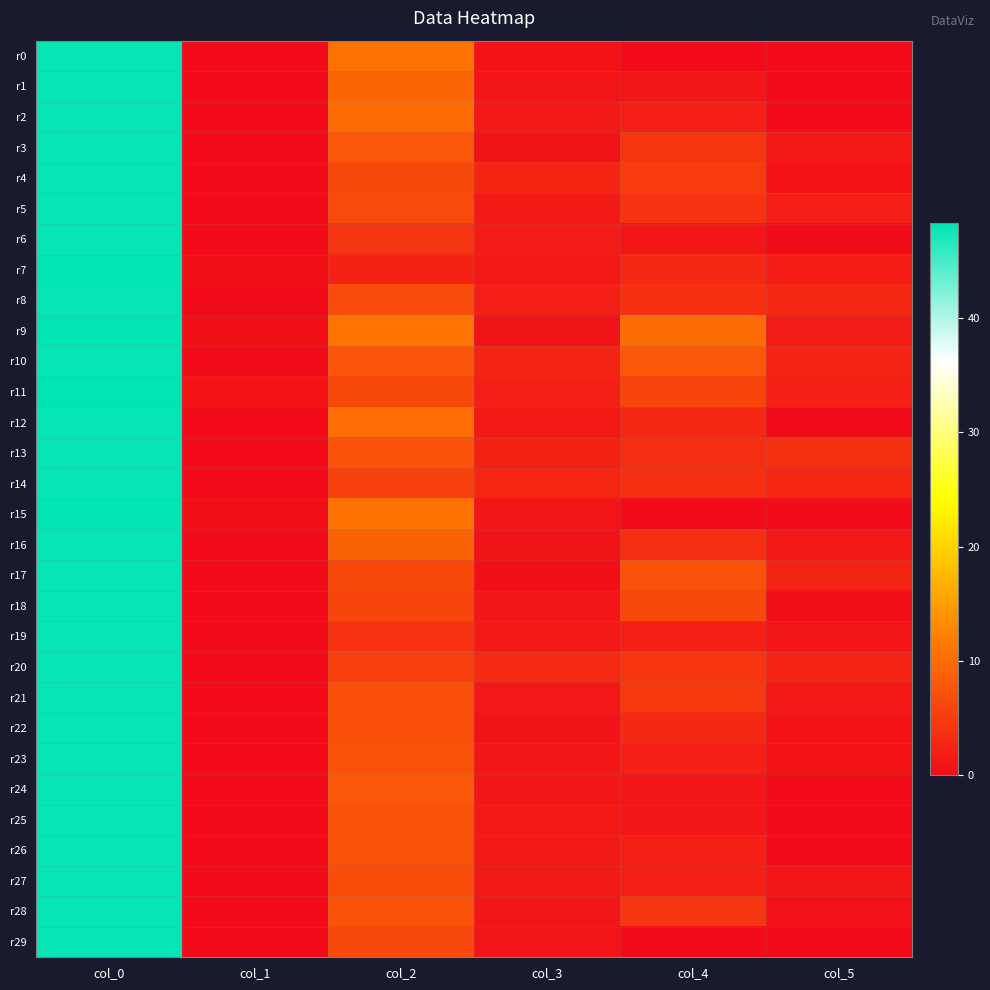

Which series has the largest total across all categories?

r9